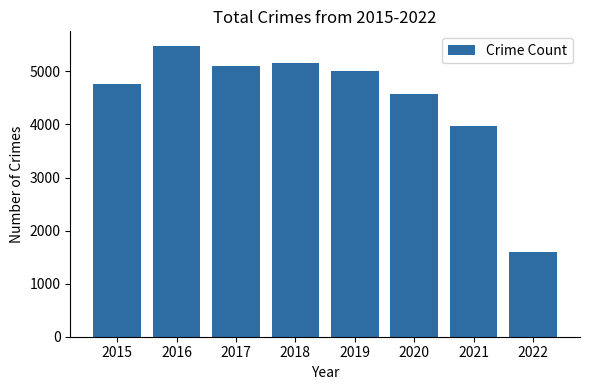

What is the average value?

4458